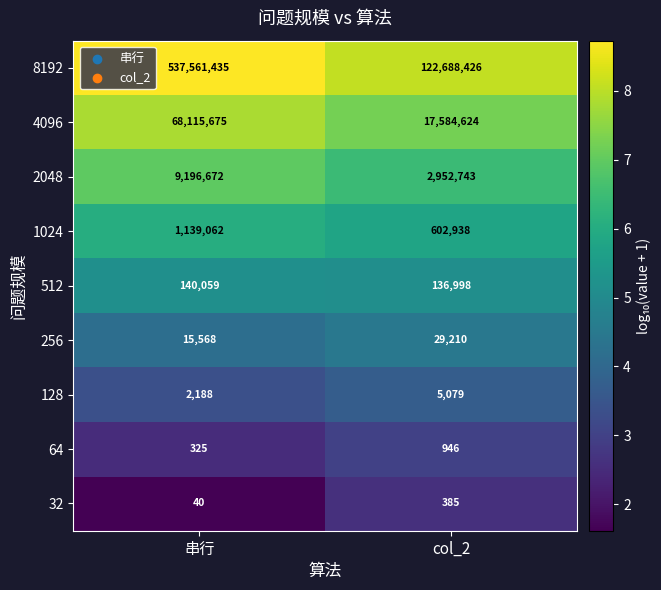

The 8192 series shows 739773098 at 串行. True or false?

False